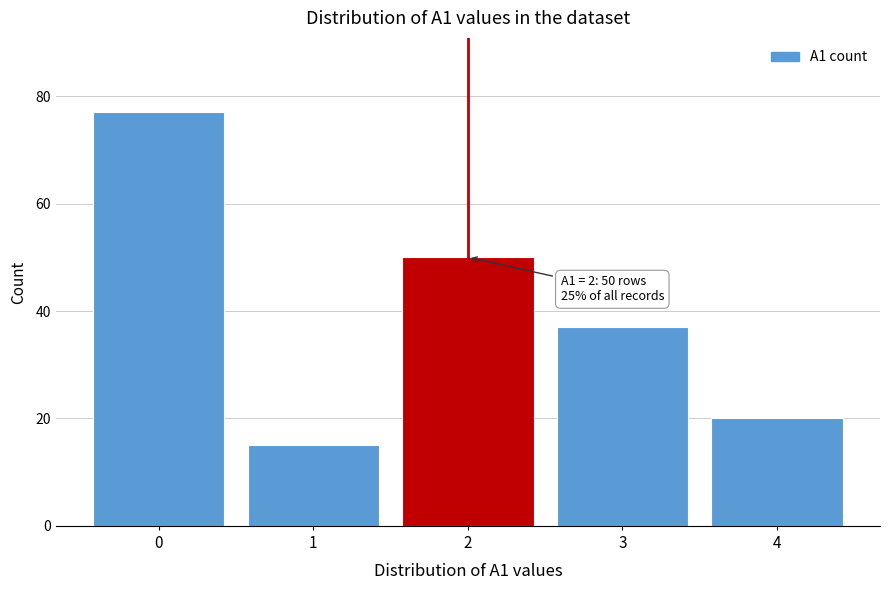

Reading left to right, transcribe all the data shown in this chart.

0=77	1=15	2=50	3=37	4=20